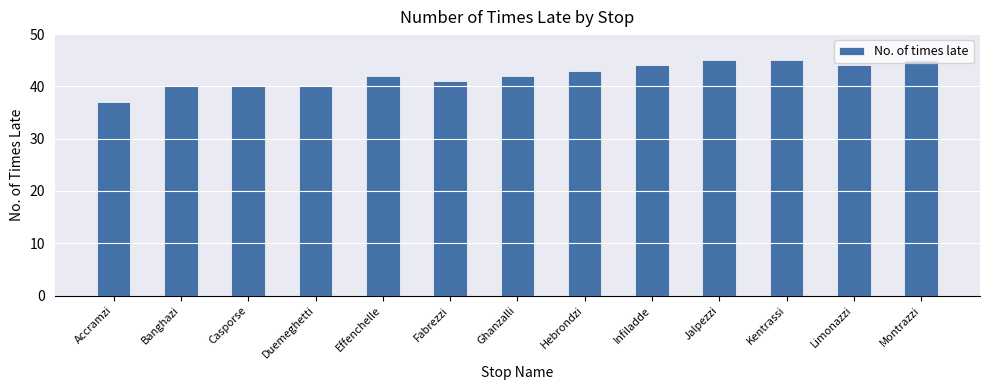

What is the label of the 1st bar from the right?

Montrazzi